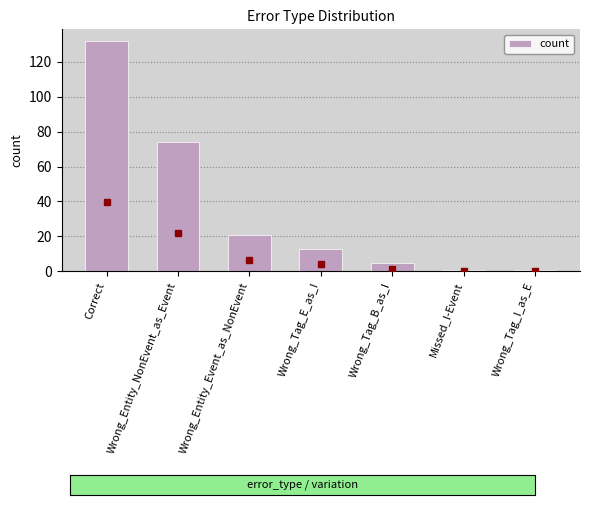

What is the ratio of the value at Wrong_Entity_Event_as_NonEvent to the value at Wrong_Tag_B_as_I?

4.2